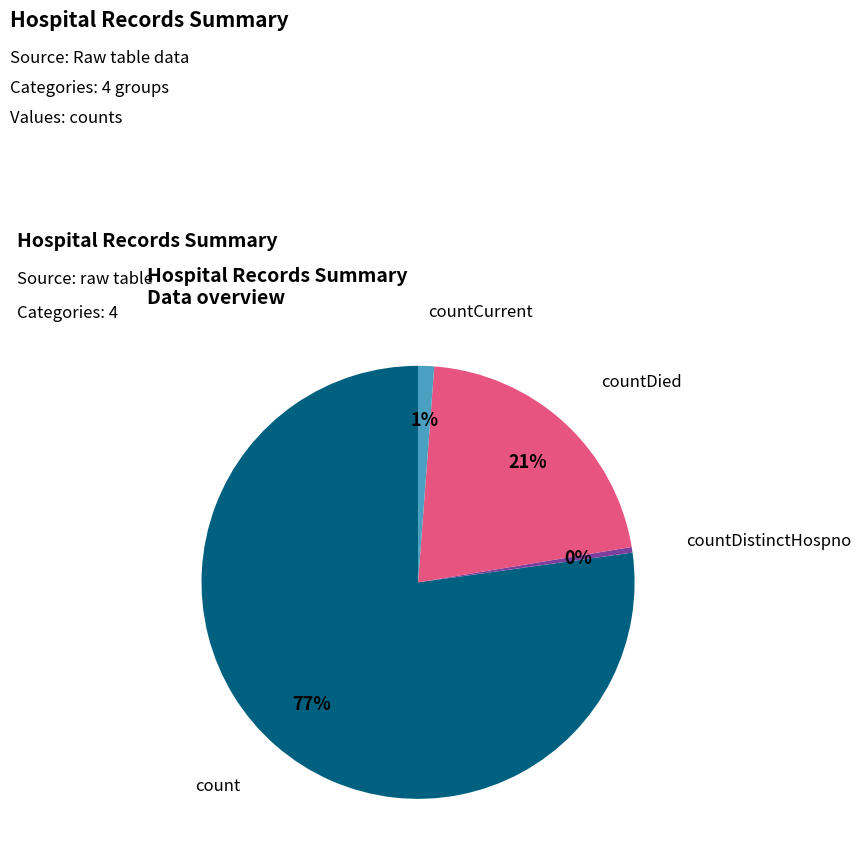

Does any single category account for the majority?

Yes